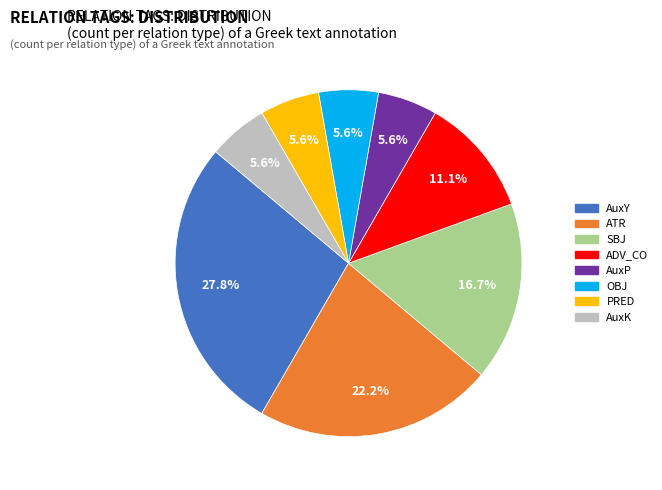

How much of the chart is everything except OBJ?

94.4%